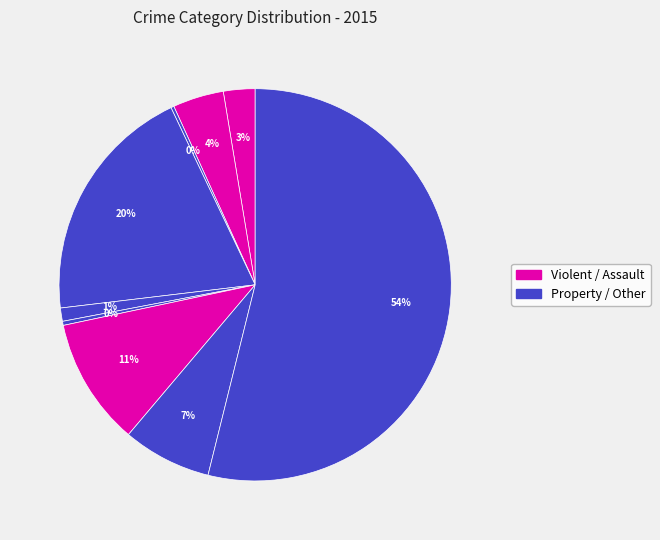

To the nearest percent, what is the difference between the largest and smallest slice percentages?

54%